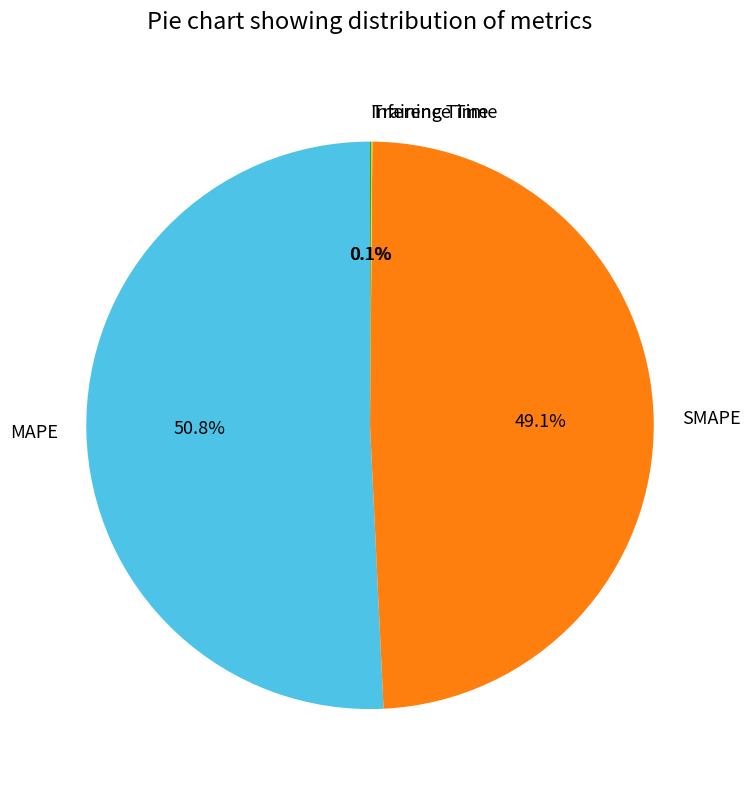

What percentage is NOT represented by SMAPE?

50.9%